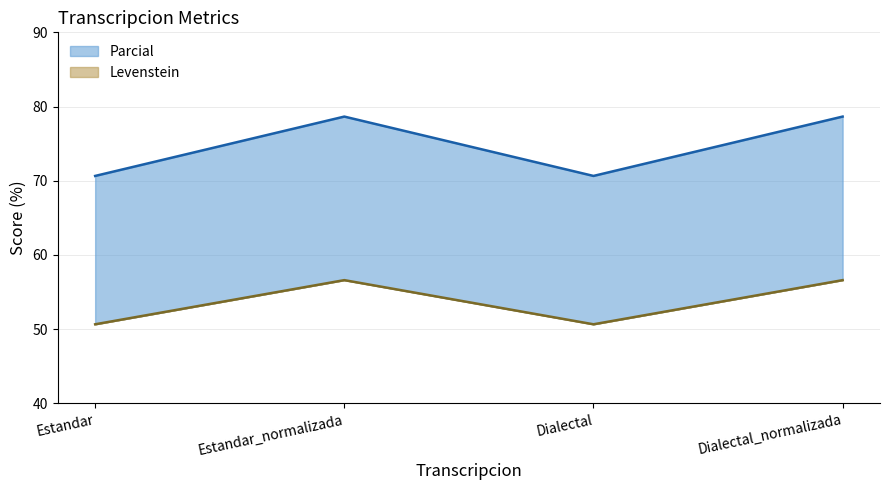

At how many categories does at least one series exceed 64?

4